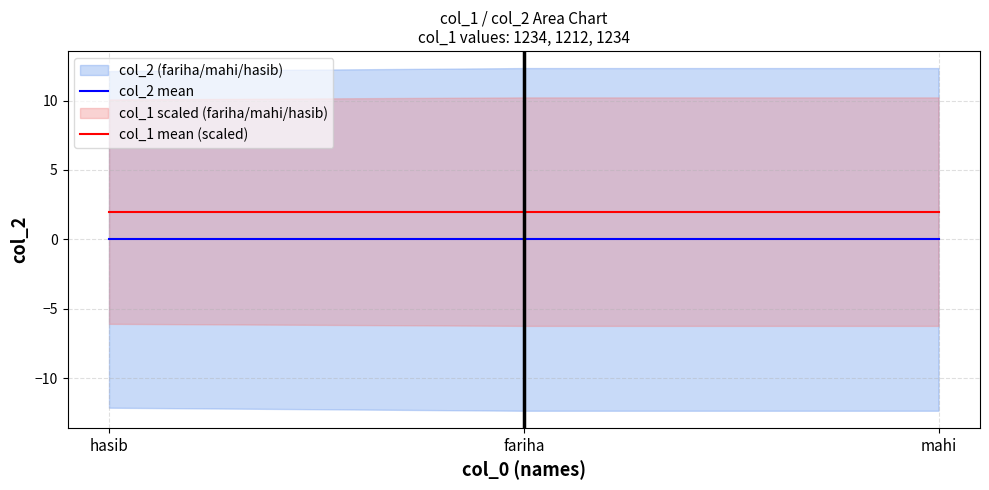

Between mahi and hasib, which is larger?

mahi